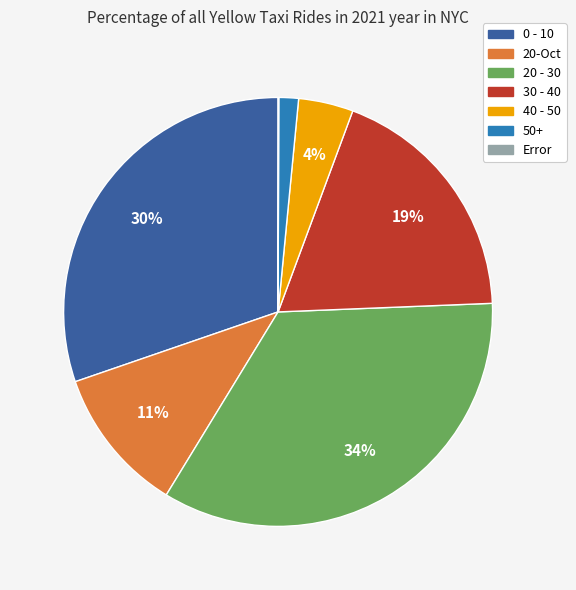

Combined, do 50+ and 20-Oct account for over 50%?

No